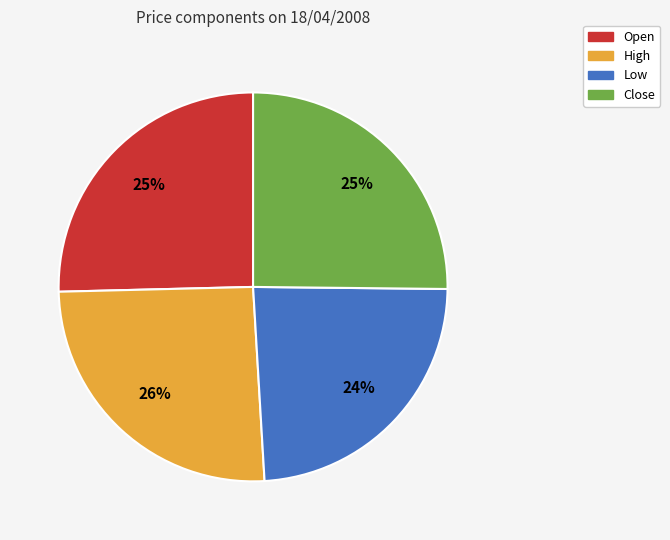

What percentage is the Close slice, to the nearest percent?

25%